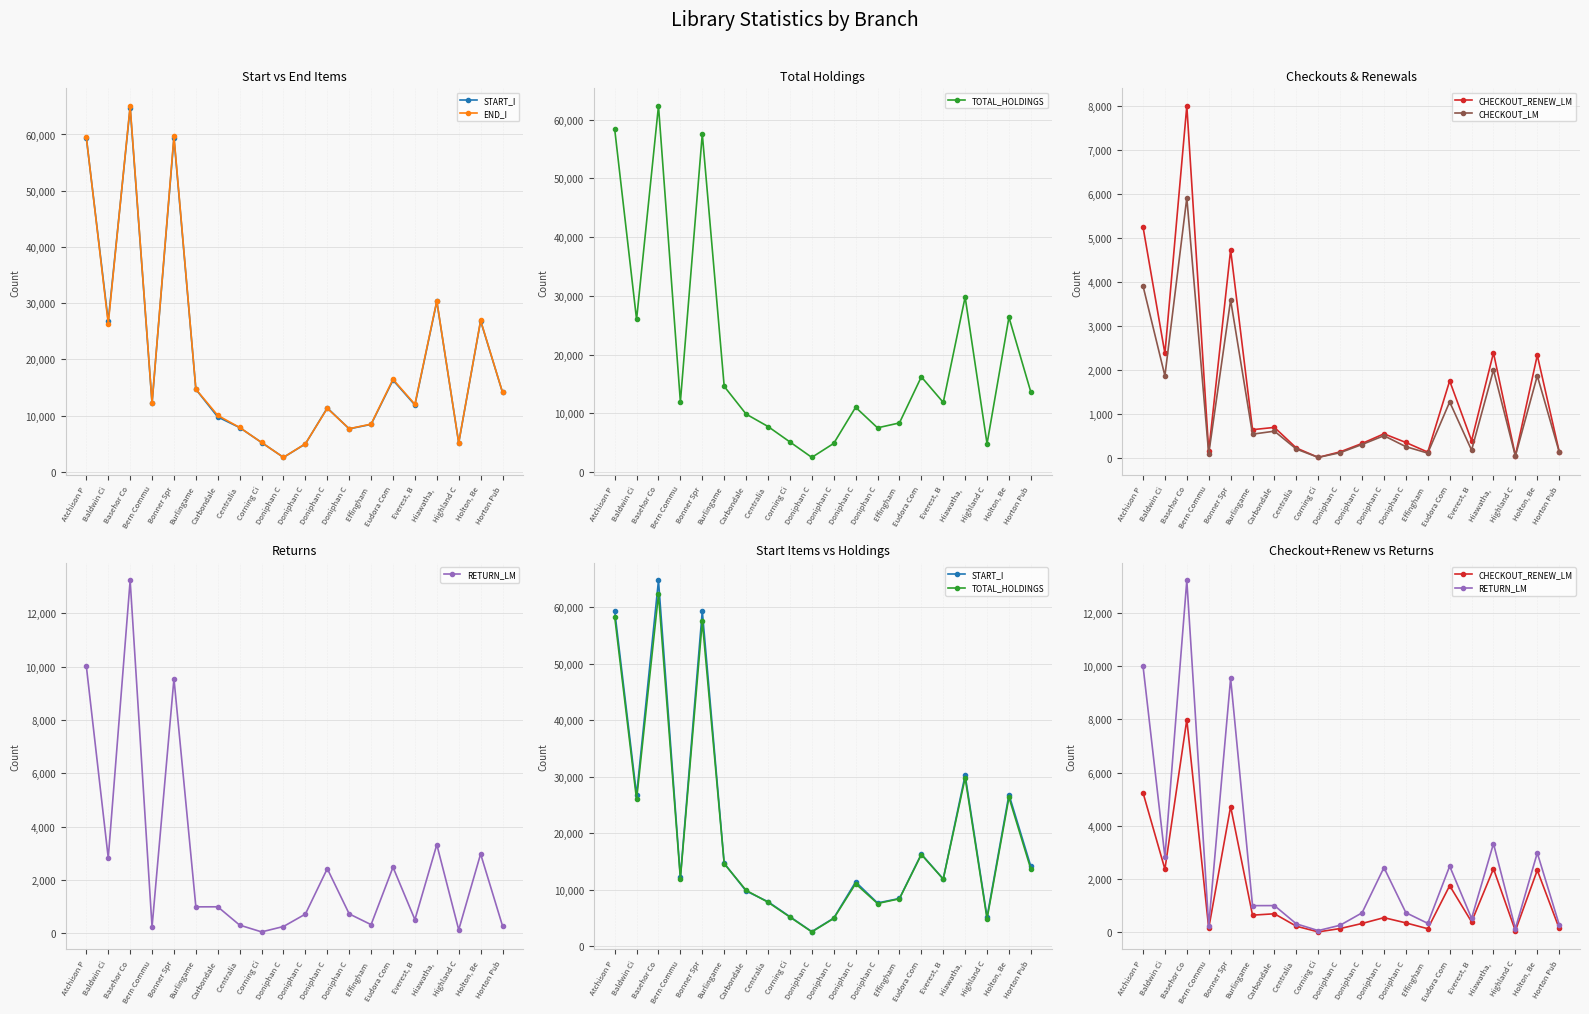

How many distinct data groups are displayed?

6